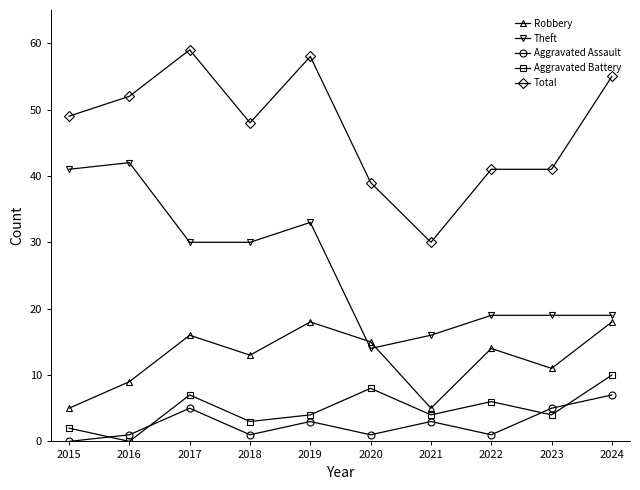

Count the number of categories in the chart.

10